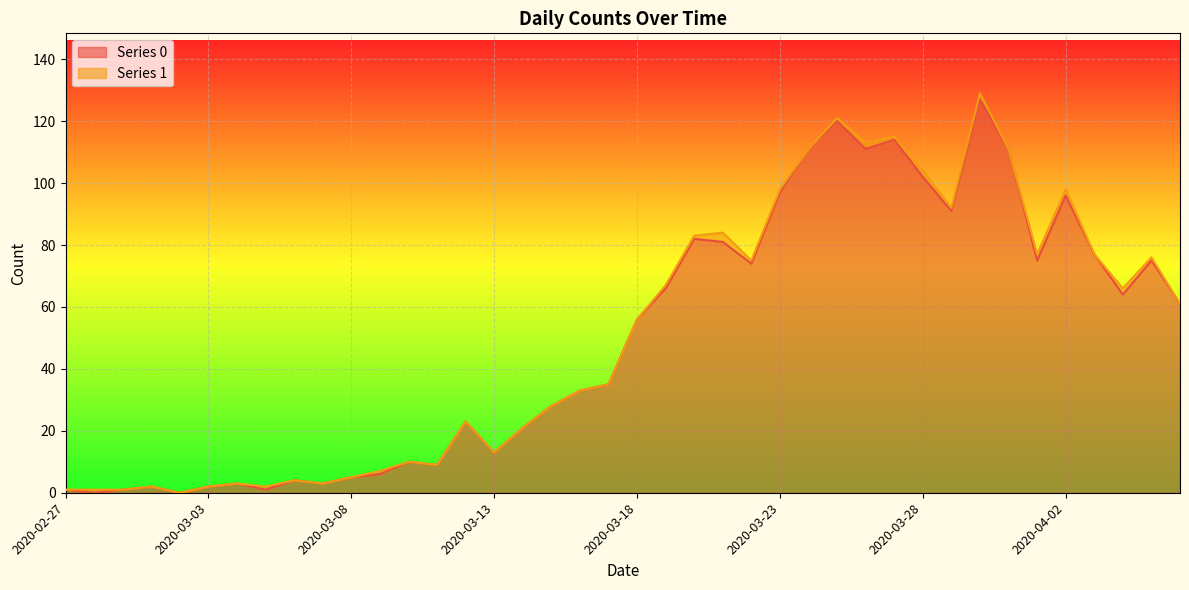

How many values are below 56?

20